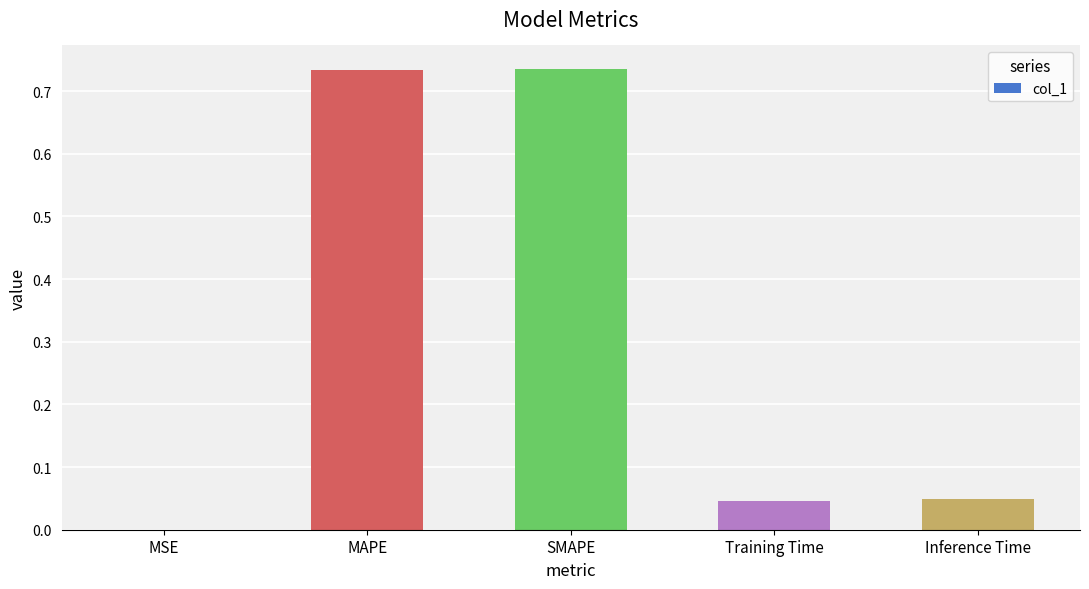

What is the sum of the values at MAPE and SMAPE?

1.5